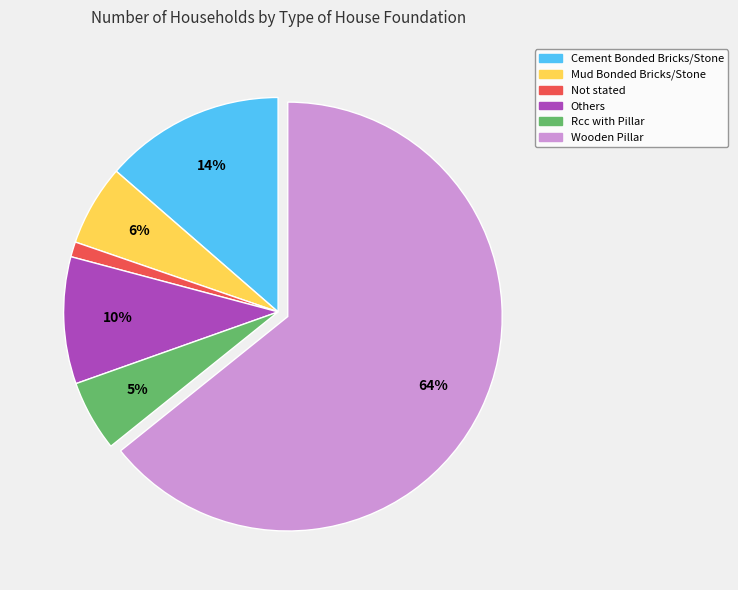

Which category has the smallest portion of the pie?

Not stated